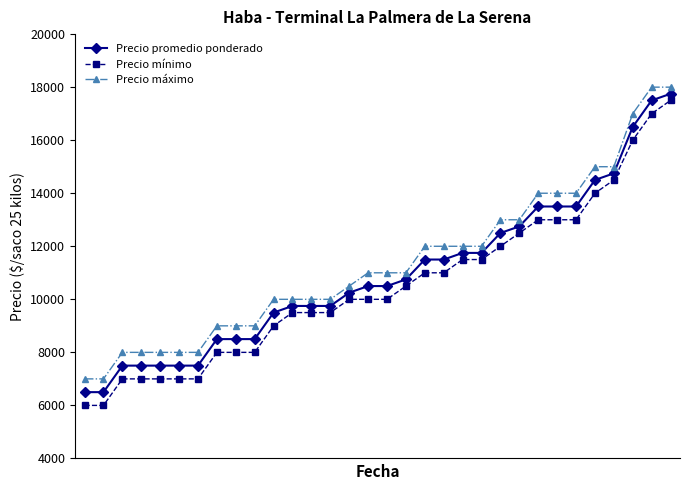

True or false: Precio mínimo and Precio máximo cross at least once.

False